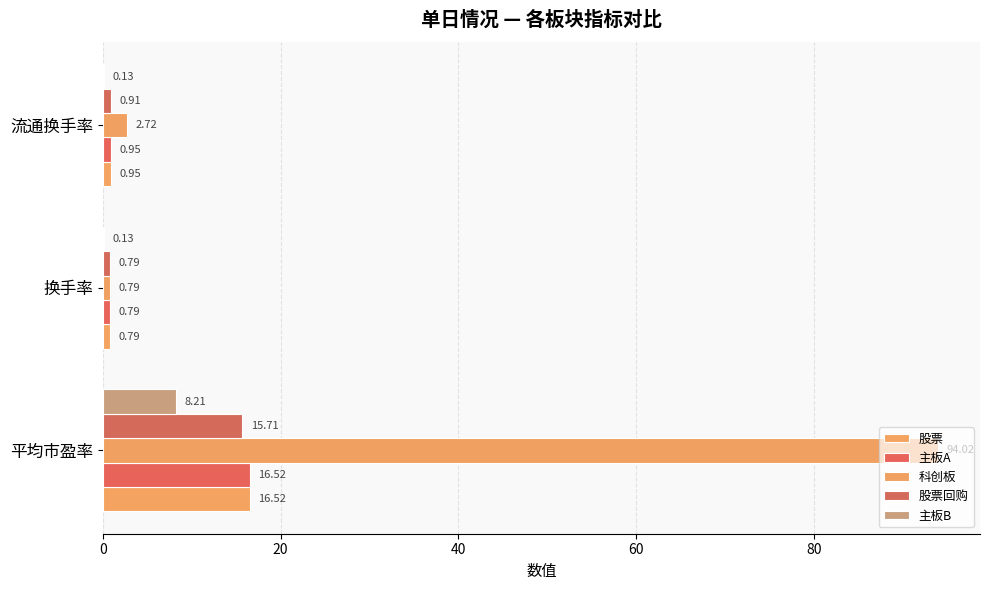

How many data points in 科创板 are above 2?

2